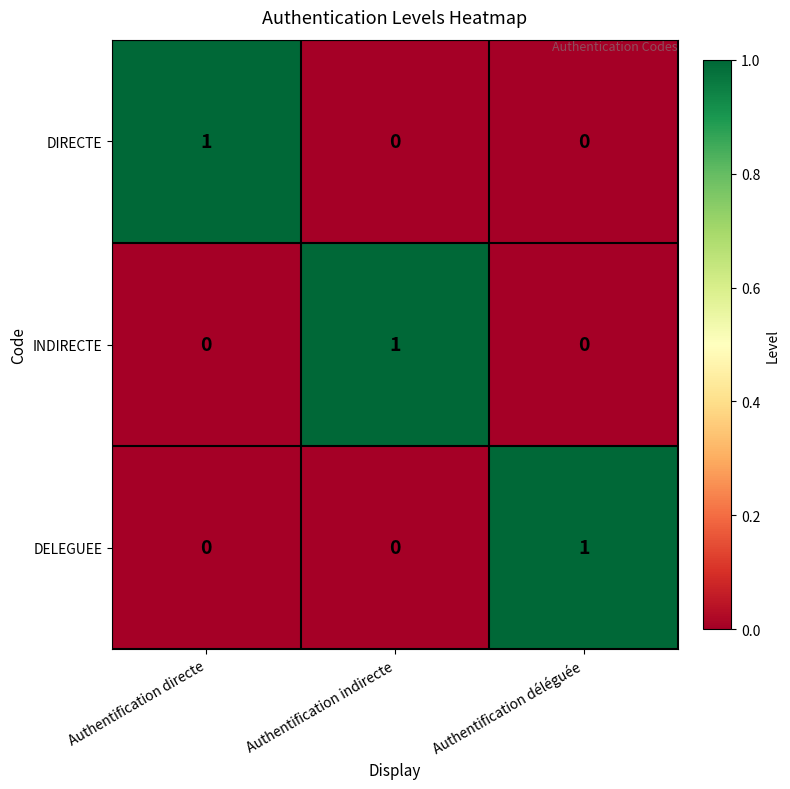

Which category has the highest value in the DELEGUEE series?

Authentification déléguée